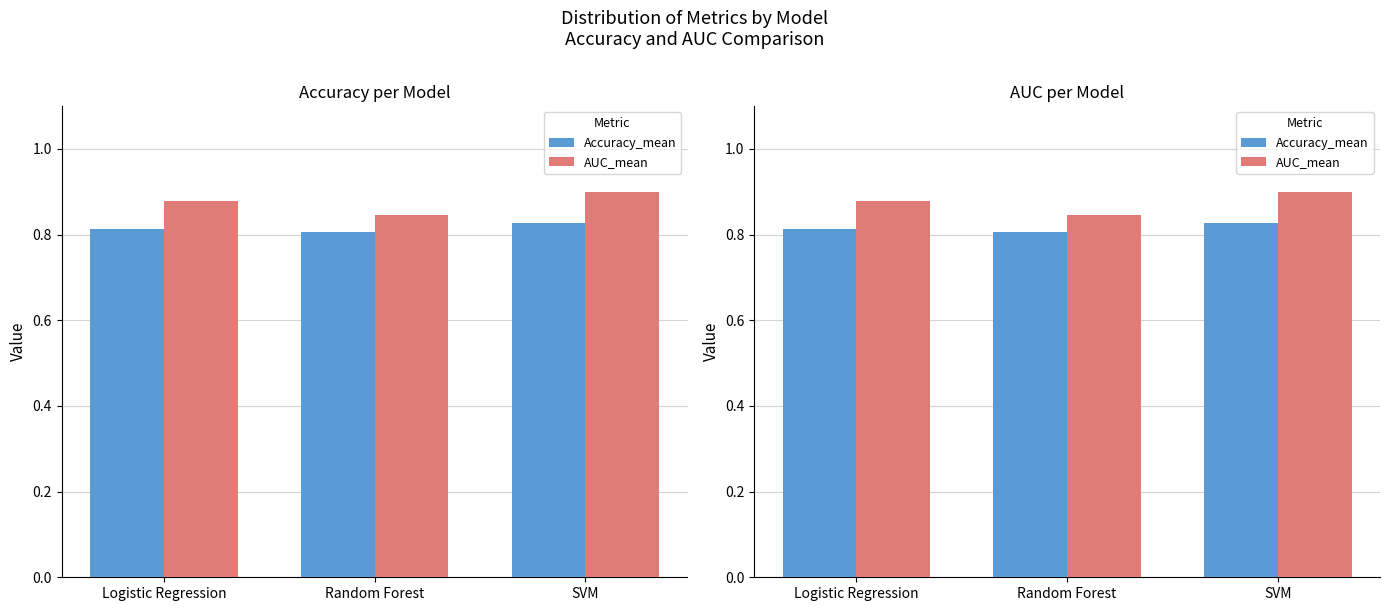

List the series in order of their overall mean, highest first.

AUC_mean, Accuracy_mean